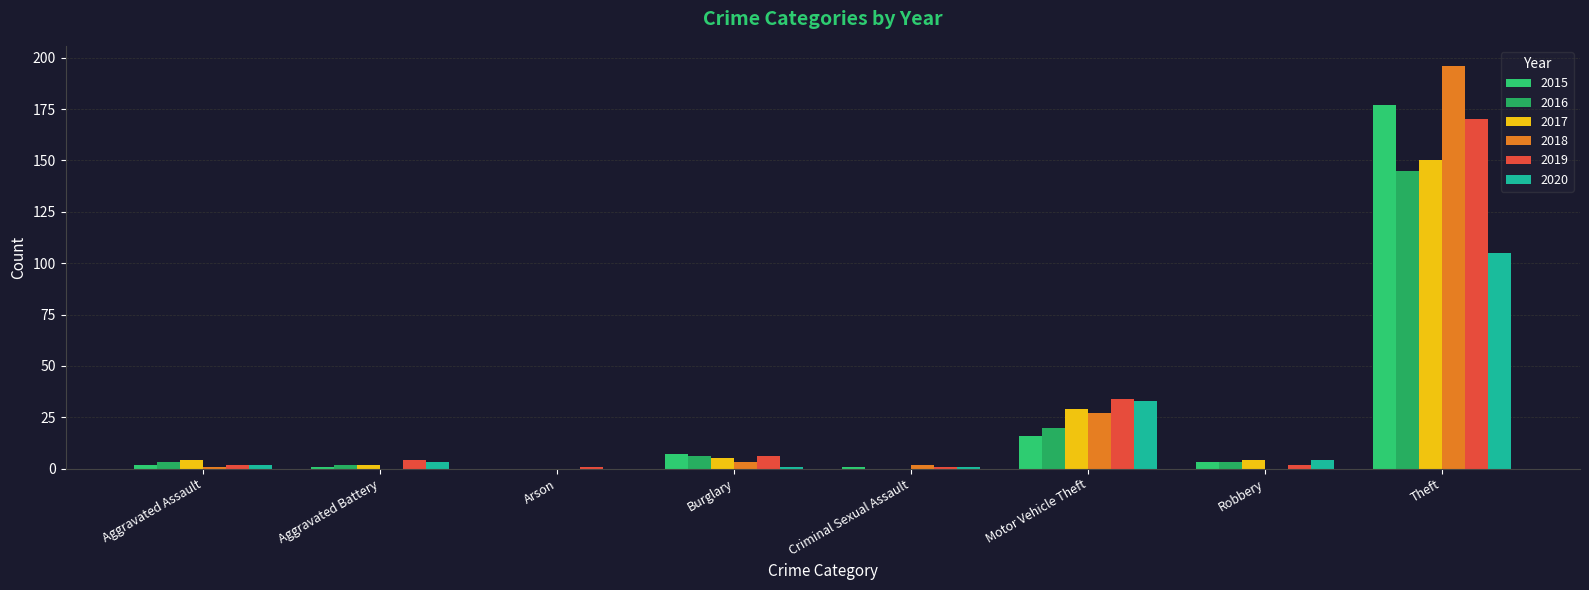

Rank the series by their maximum value, from lowest to highest.

2020, 2016, 2017, 2019, 2015, 2018